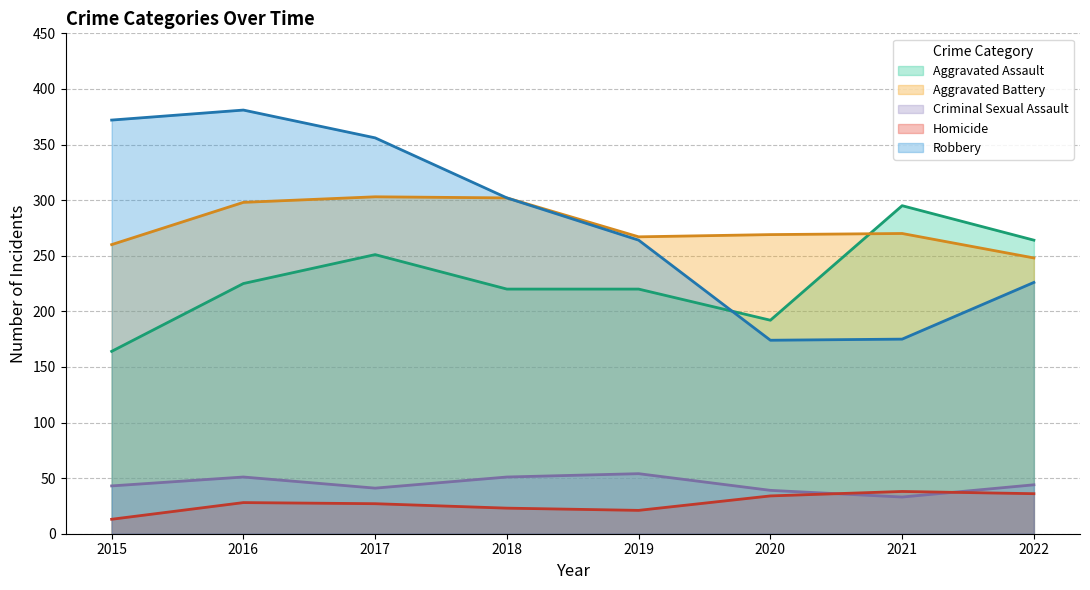

True or false: Aggravated Assault and Homicide cross at least once.

False